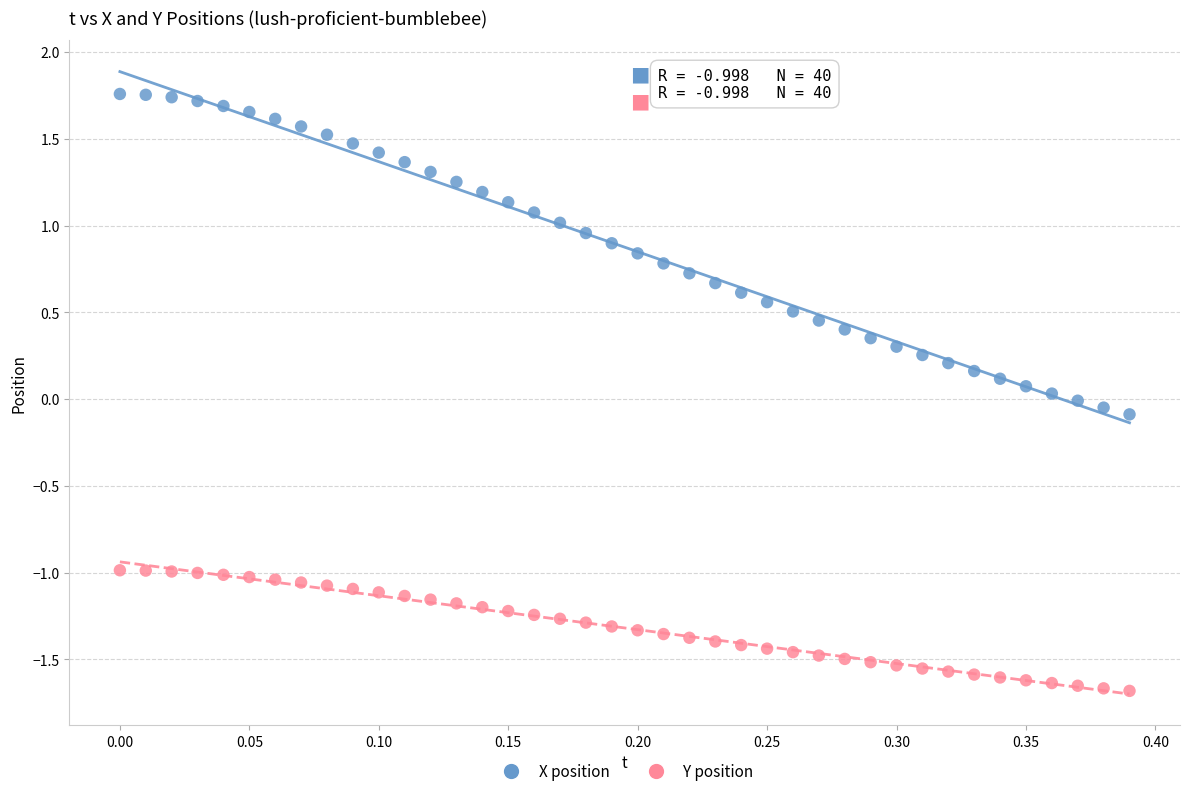

What are all the series names shown in the legend?

X position, Y position